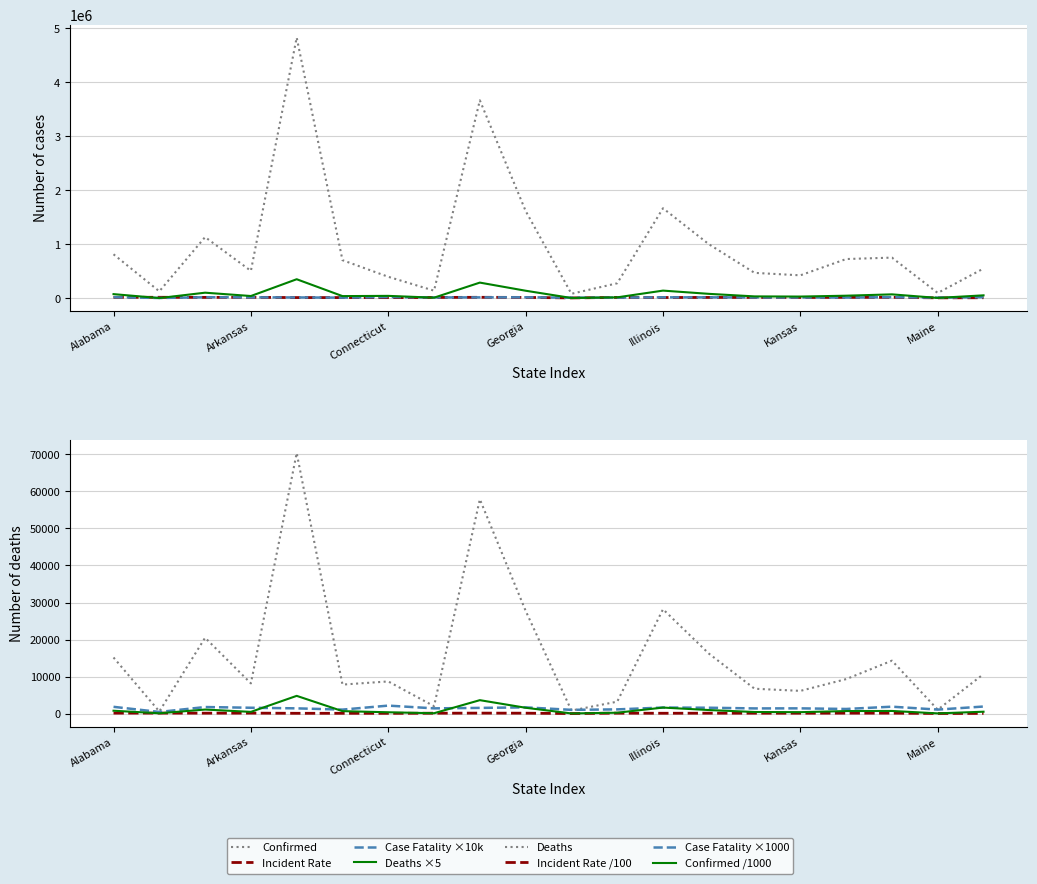

Which series has the largest range (max minus min)?

confirmed